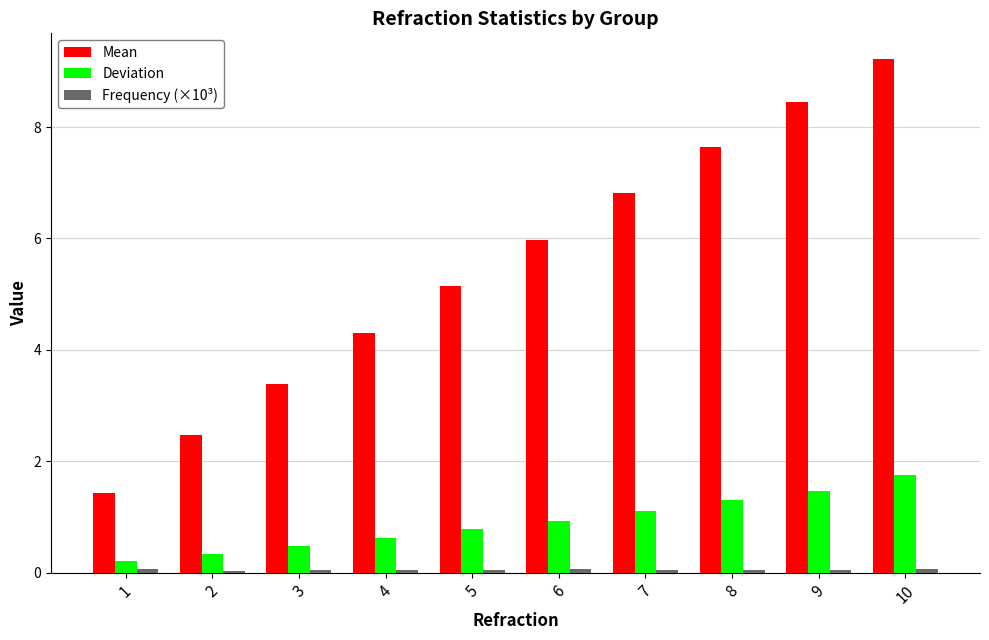

What is the greatest value displayed?

9.2